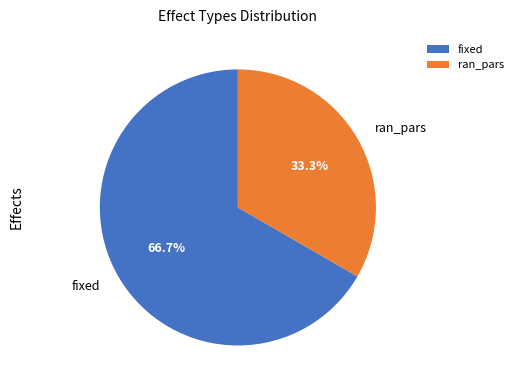

Between ran_pars and fixed, which is larger?

fixed